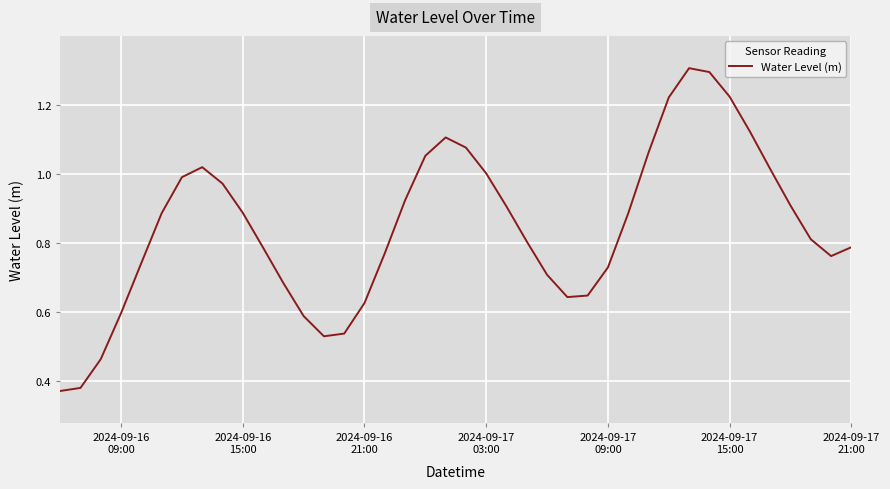

What is the maximum value shown in the chart?

1.3